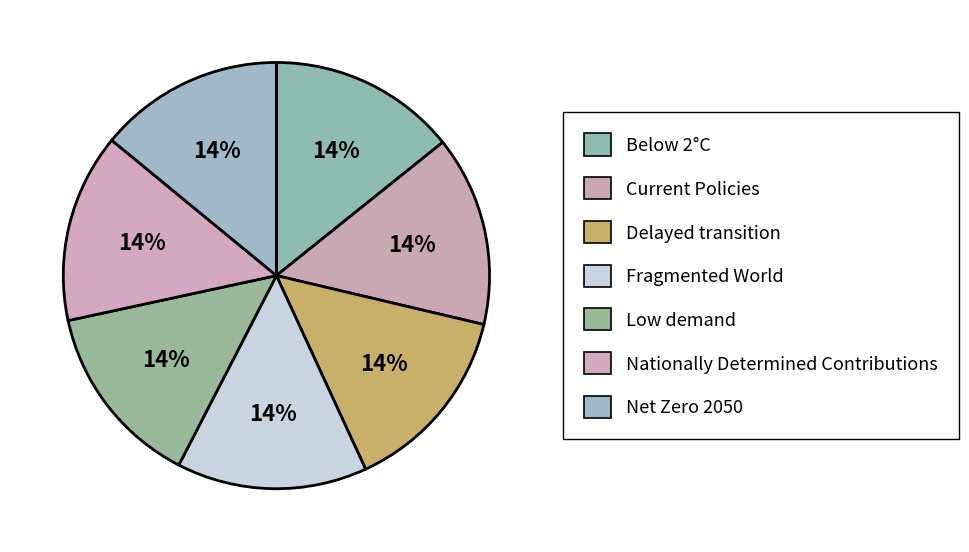

True or false: Nationally Determined Contributions accounts for 14% of the total.

True